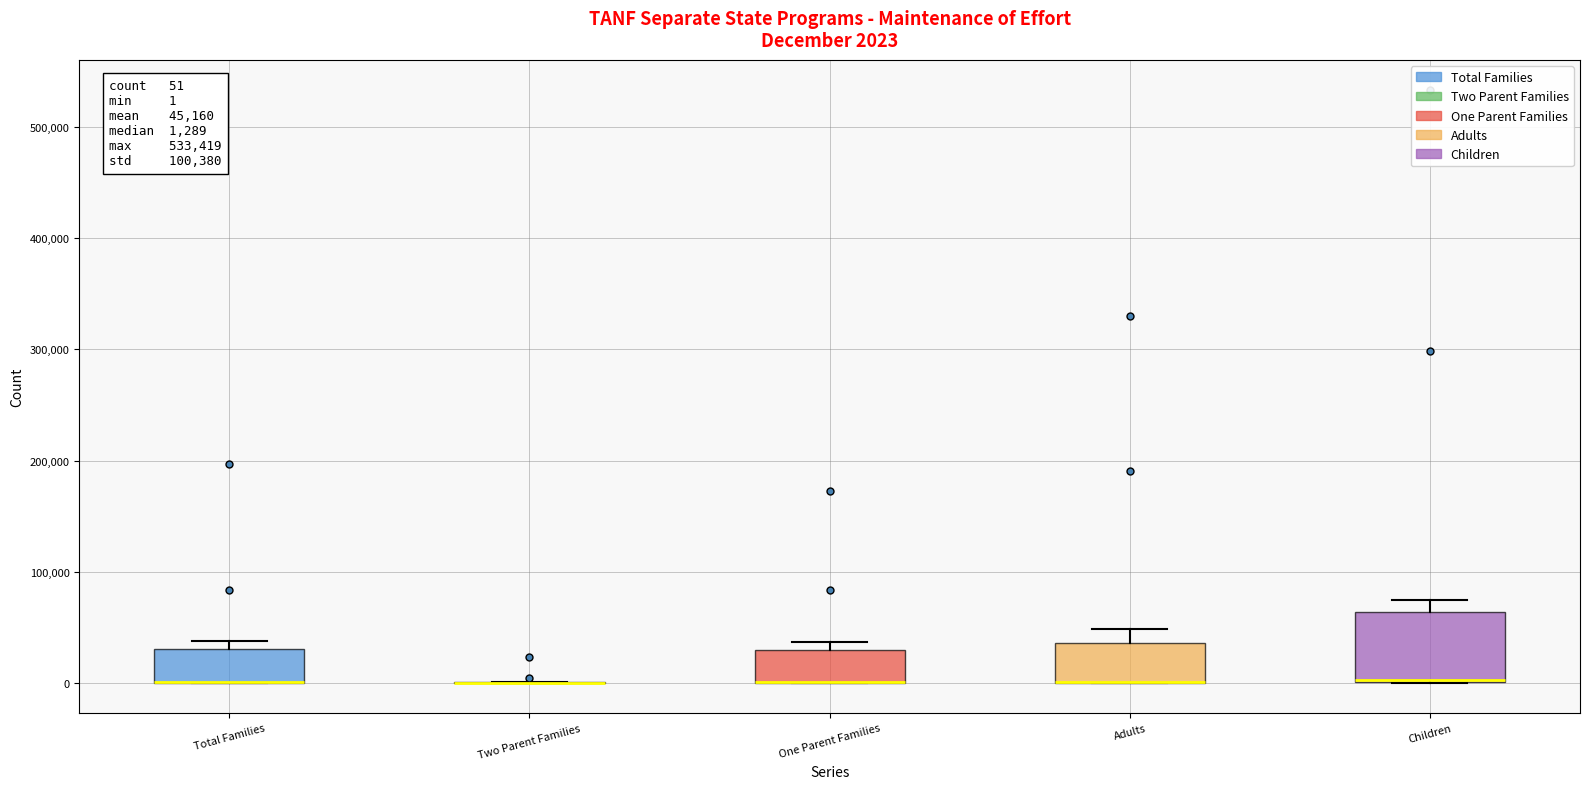

Comparing the boxes themselves (not the whiskers), which one is the tallest?

Children